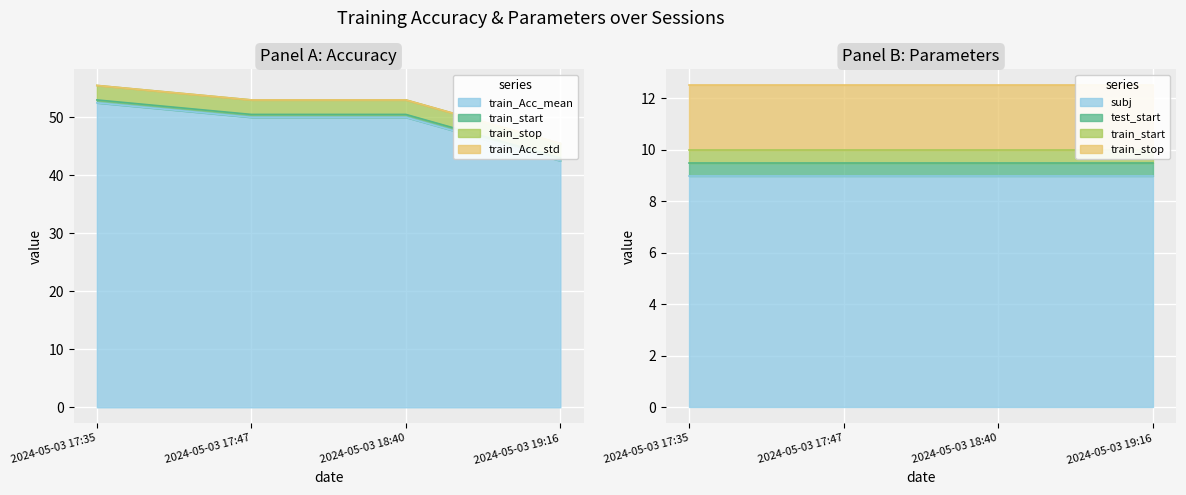

What is the lowest value of the train_stop series?

2.5